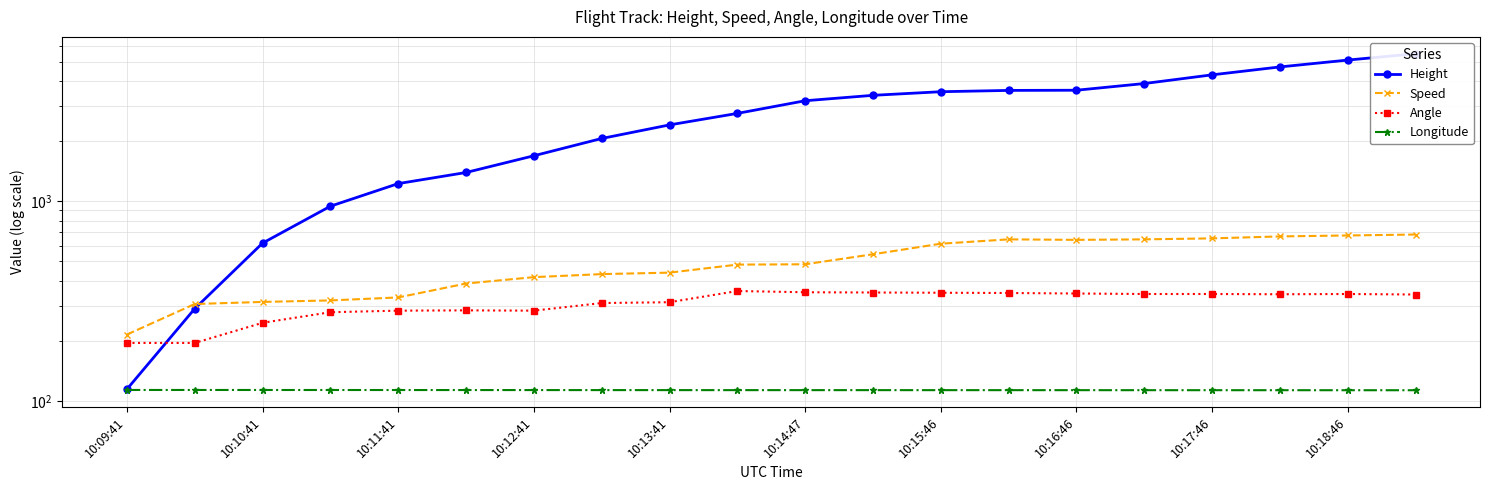

At which category is the sum across all series the highest?

19